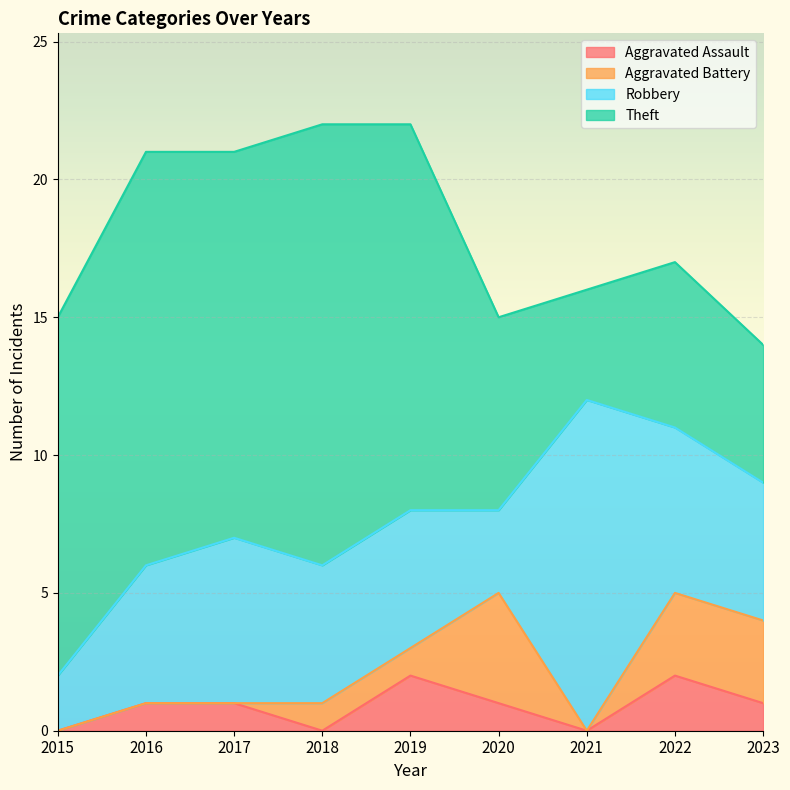

True or false: Aggravated Battery has a value of 1 at 2023.

False